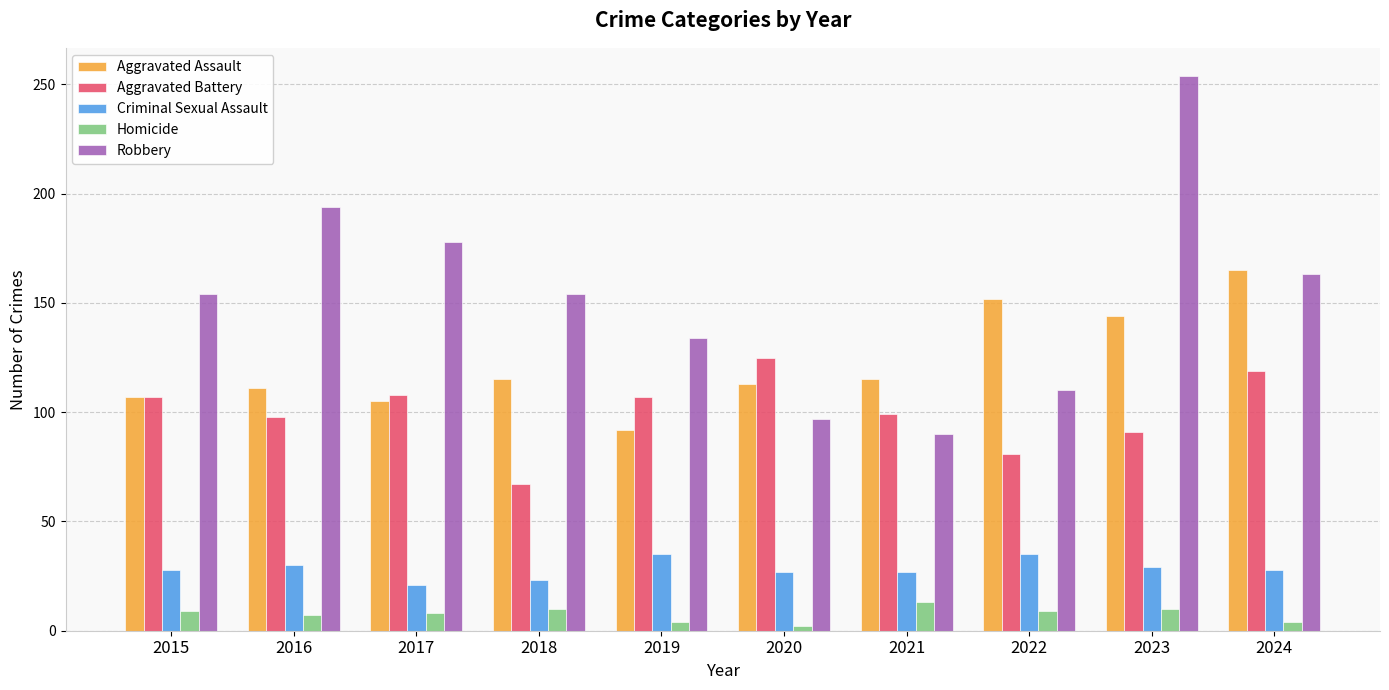

What is the value of the Aggravated Assault bar at the 8th from the left?

152